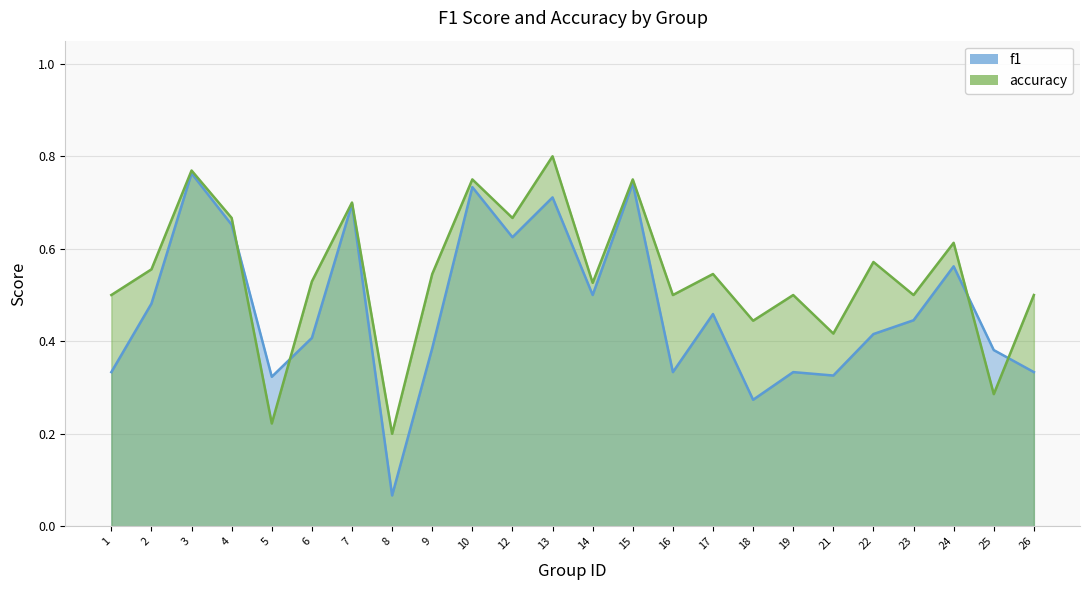

Which series has the largest range (max minus min)?

f1